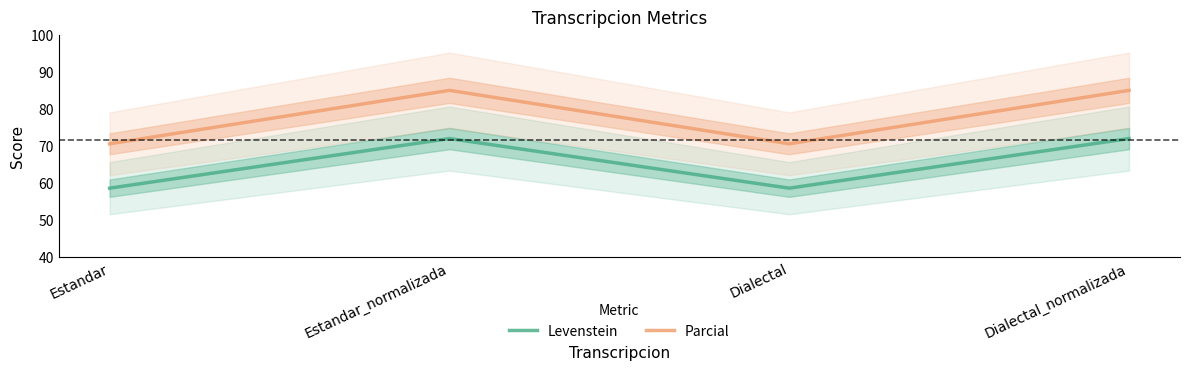

How many lines are shown in the chart?

2